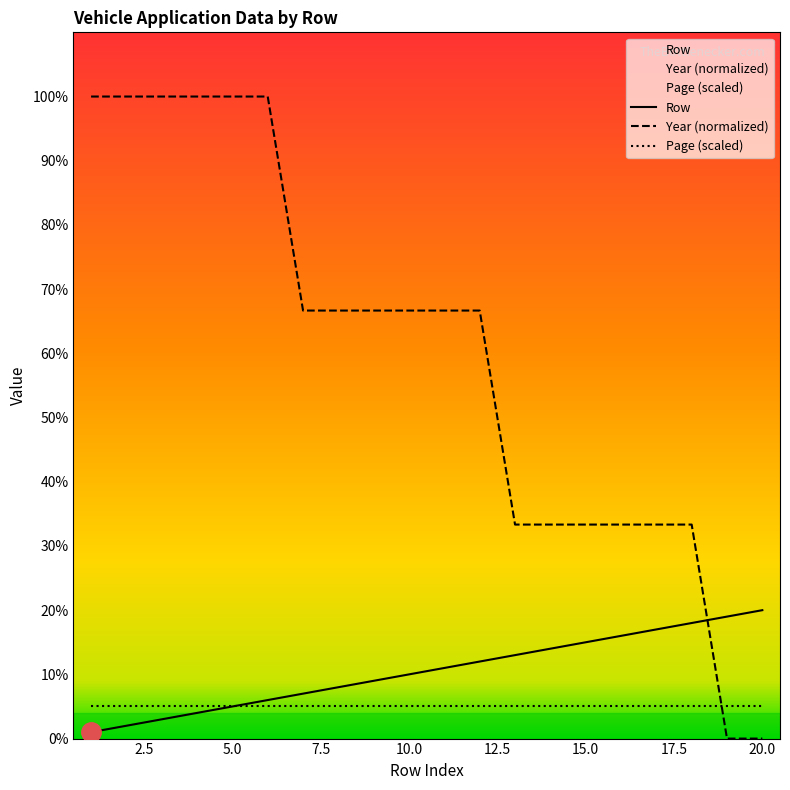

Which series has the largest range (max minus min)?

Year (normalized)